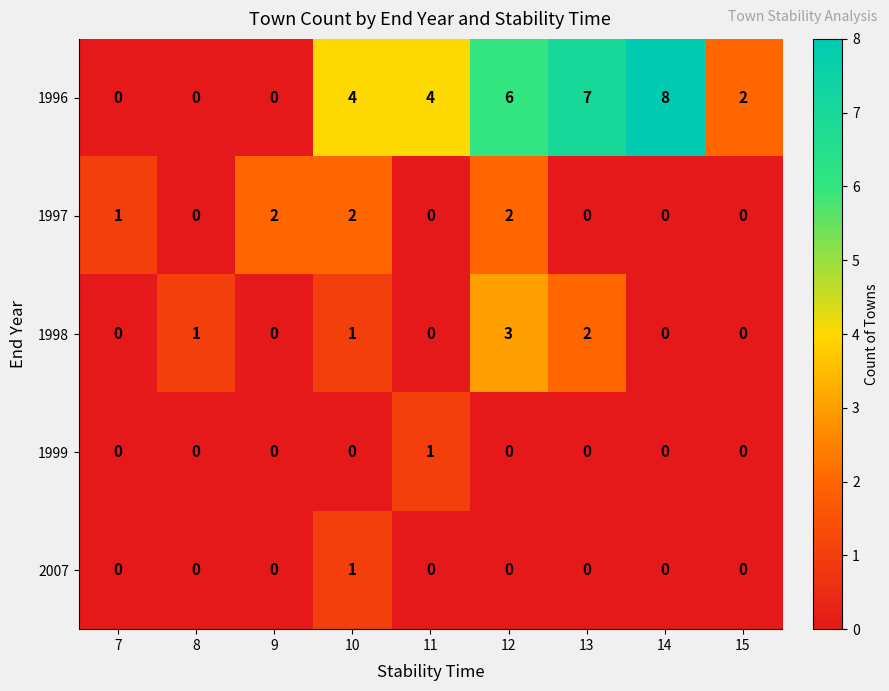

Count the 2007 values in the range 0 to 1.

9